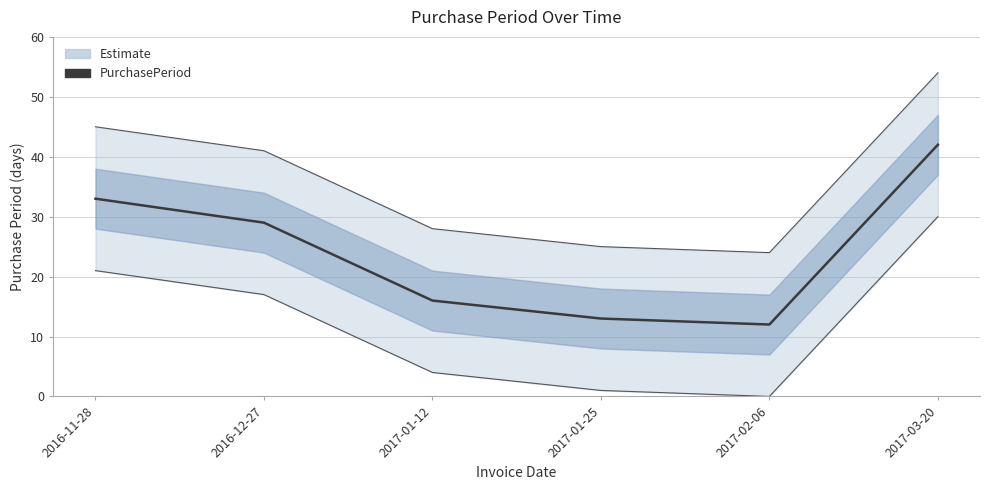

Rank the categories by value from lowest to highest.

2017-02-06, 2017-01-25, 2017-01-12, 2016-12-27, 2016-11-28, 2017-03-20